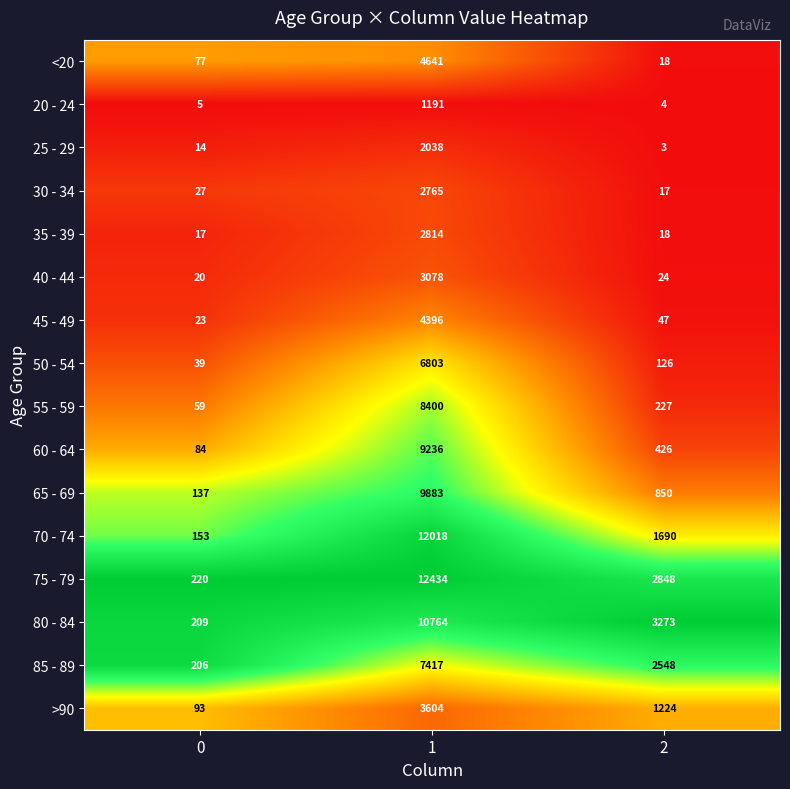

Rank the series by their maximum value, from lowest to highest.

20 - 24, 25 - 29, 30 - 34, 35 - 39, 40 - 44, >90, 45 - 49, <20, 50 - 54, 85 - 89, 55 - 59, 60 - 64, 65 - 69, 80 - 84, 70 - 74, 75 - 79